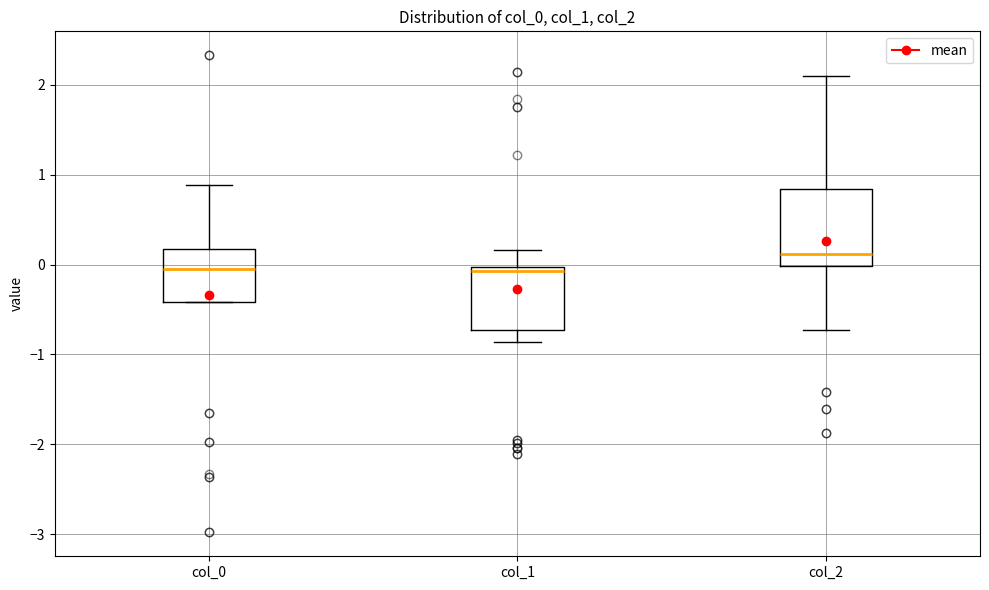

Reading left to right, transcribe this box plot: for each box, give where its median line is, the range the box spans, and where its two whiskers end, as read against the y-axis. The values are not printed on the chart, so give them approximately, as read against the axis.

col_0: median 0.0, box -0.4 to 0.2, whiskers -0.4 to 0.9
col_1: median -0.1, box -0.7 to 0.0, whiskers -0.9 to 0.2
col_2: median 0.1, box 0.0 to 0.8, whiskers -0.7 to 2.1